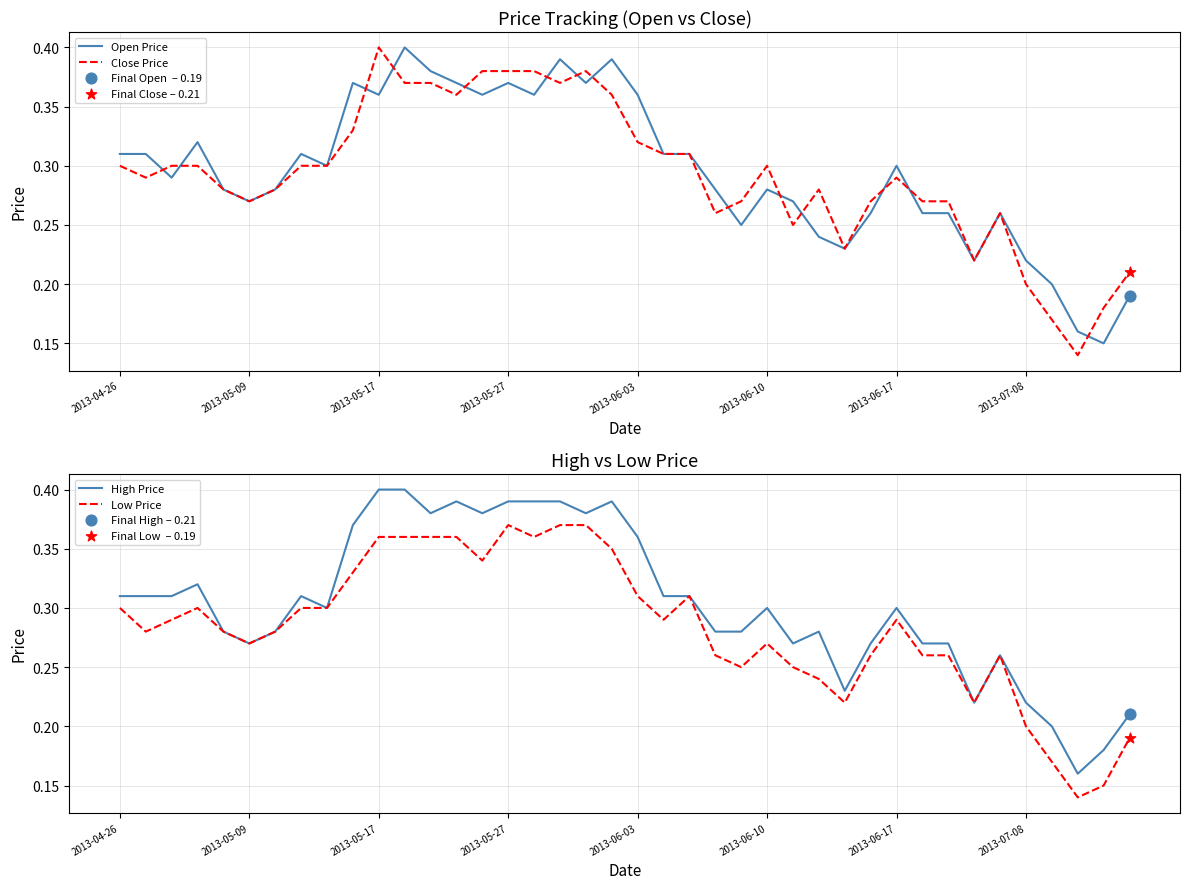

Is the value of Close Price at 2013-05-17 greater than the value of Low Price at 38?

Yes